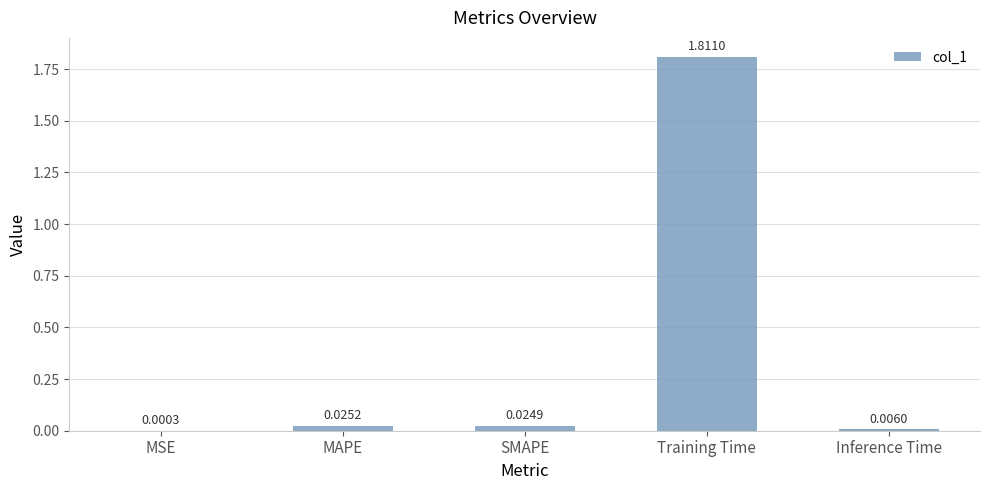

Which has a higher value, Training Time or MSE?

Training Time